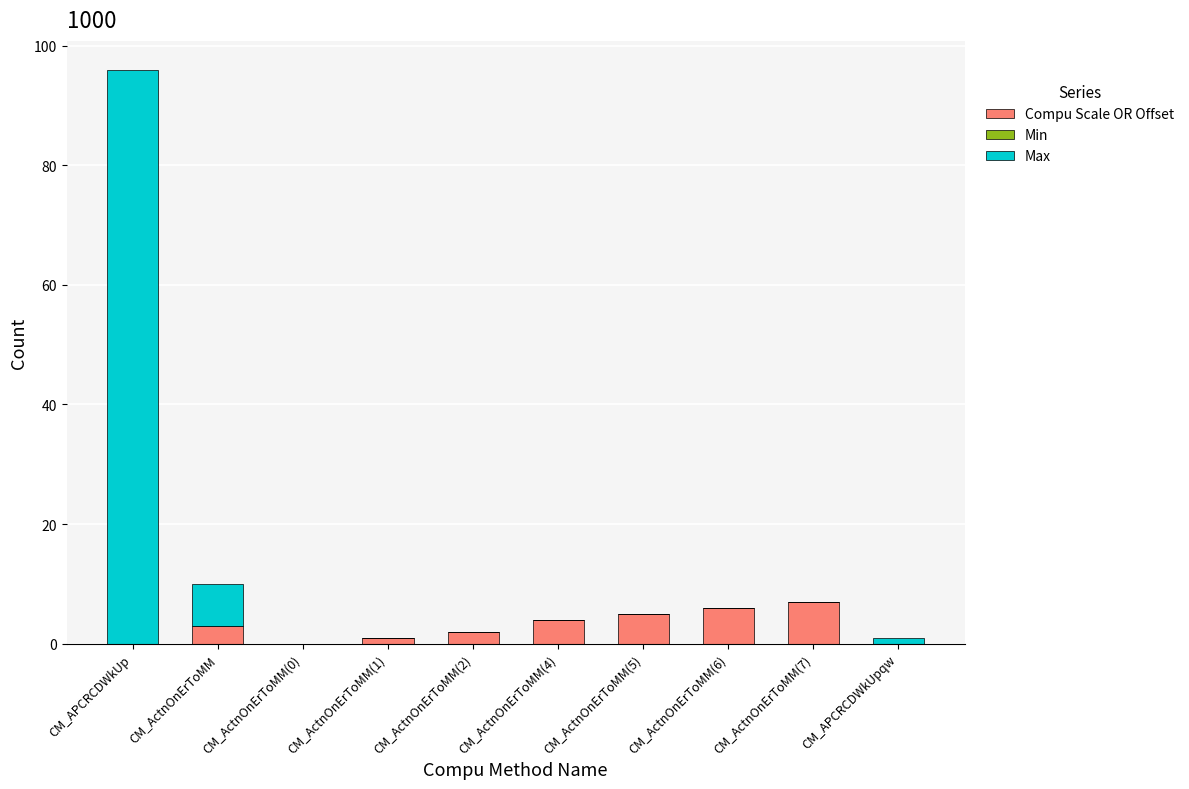

The Compu Scale OR Offset series shows 0 at CM_ActnOnErToMM(0). True or false?

True